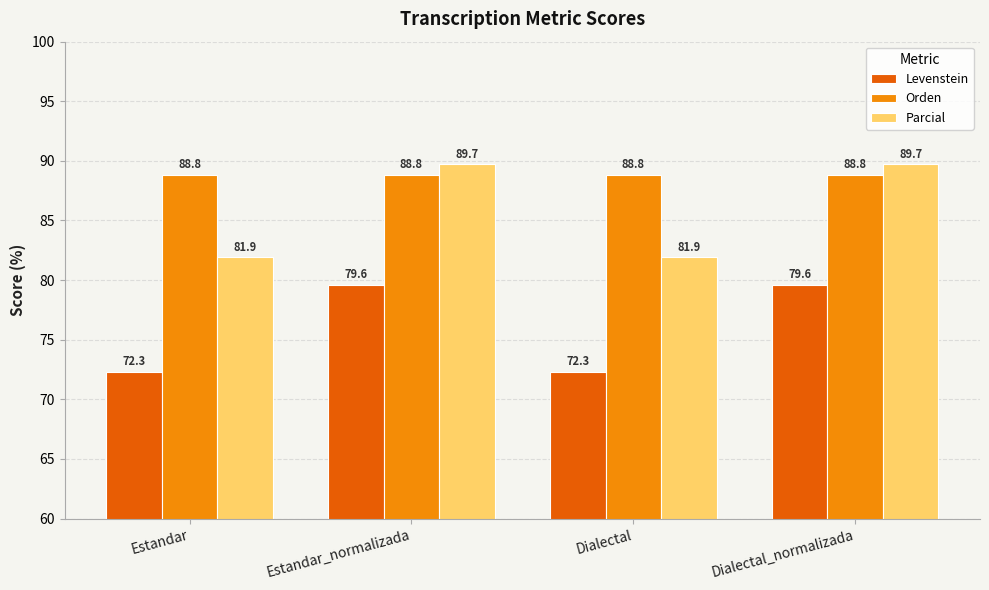

Is the value of Orden at Dialectal greater than the value of Parcial at Estandar?

Yes